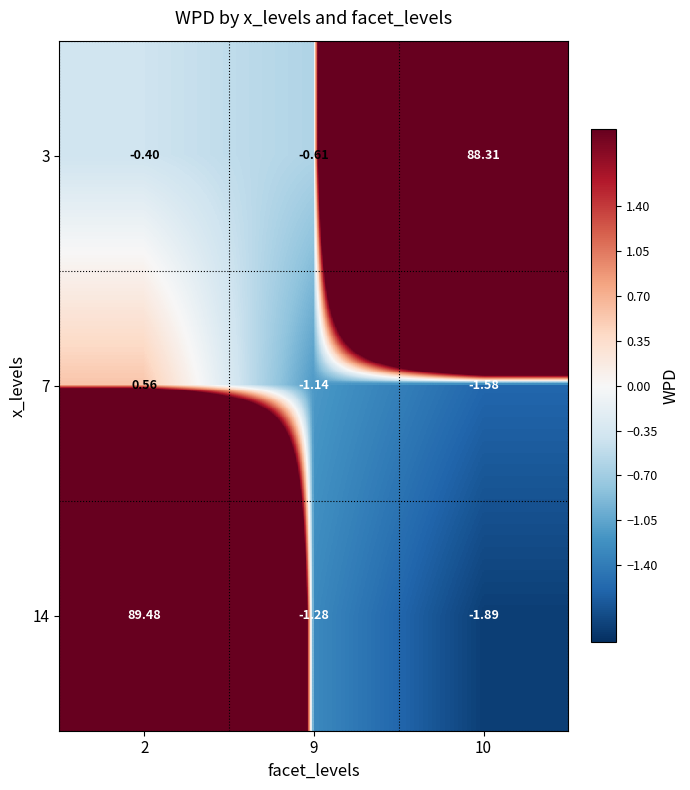

Is the value of 7 at 10 greater than the value of 14 at 10?

Yes